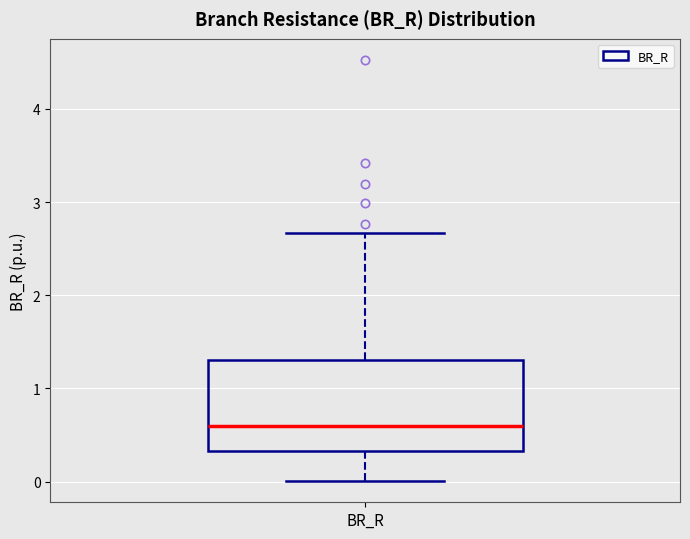

Where does the median line of the box for BR_R sit on the y-axis? The values are not printed on the chart, so give them approximately, as read against the axis.

0.6